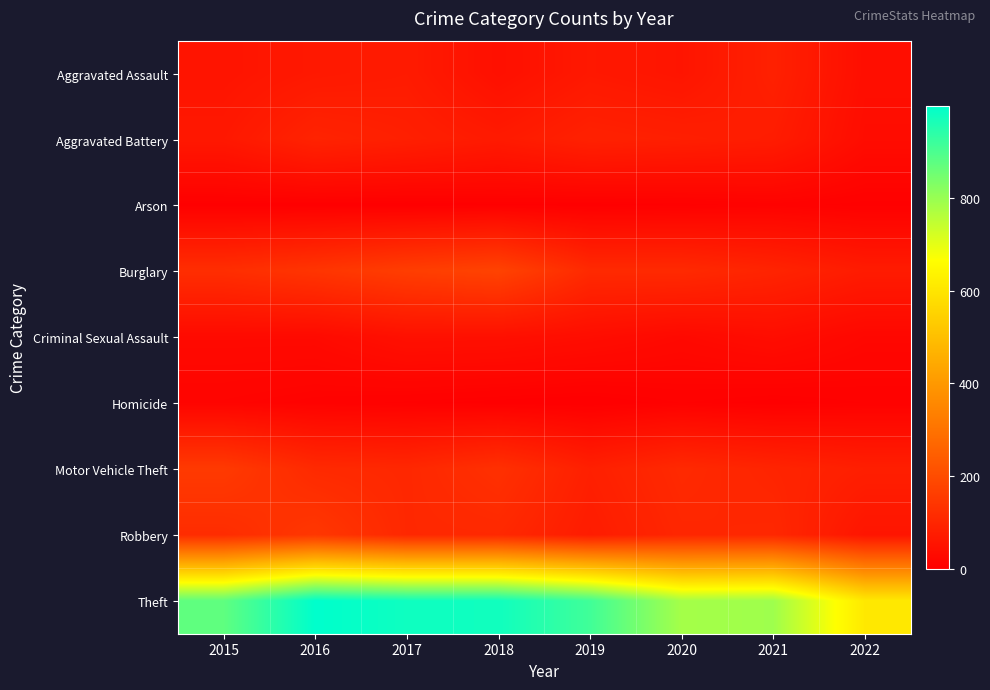

Reading right to left, transcribe all the data shown in this chart.

Aggravated Assault: 2022=39	2021=86	2020=56	2019=65	2018=43	2017=72	2016=66	2015=54
Aggravated Battery: 2022=34	2021=75	2020=82	2019=88	2018=70	2017=83	2016=93	2015=64
Arson: 2022=4	2021=8	2020=4	2019=2	2018=3	2017=1	2016=2	2015=2
Burglary: 2022=73	2021=95	2020=110	2019=110	2018=176	2017=162	2016=139	2015=121
Criminal Sexual Assault: 2022=21	2021=36	2020=26	2019=36	2018=43	2017=44	2016=28	2015=28
Homicide: 2022=6	2021=2	2020=6	2019=0	2018=2	2017=5	2016=8	2015=13
Motor Vehicle Theft: 2022=82	2021=96	2020=109	2019=84	2018=127	2017=104	2016=110	2015=152
Robbery: 2022=57	2021=105	2020=102	2019=75	2018=107	2017=105	2016=145	2015=117
Theft: 2022=608	2021=791	2020=783	2019=914	2018=977	2017=979	2016=999	2015=874